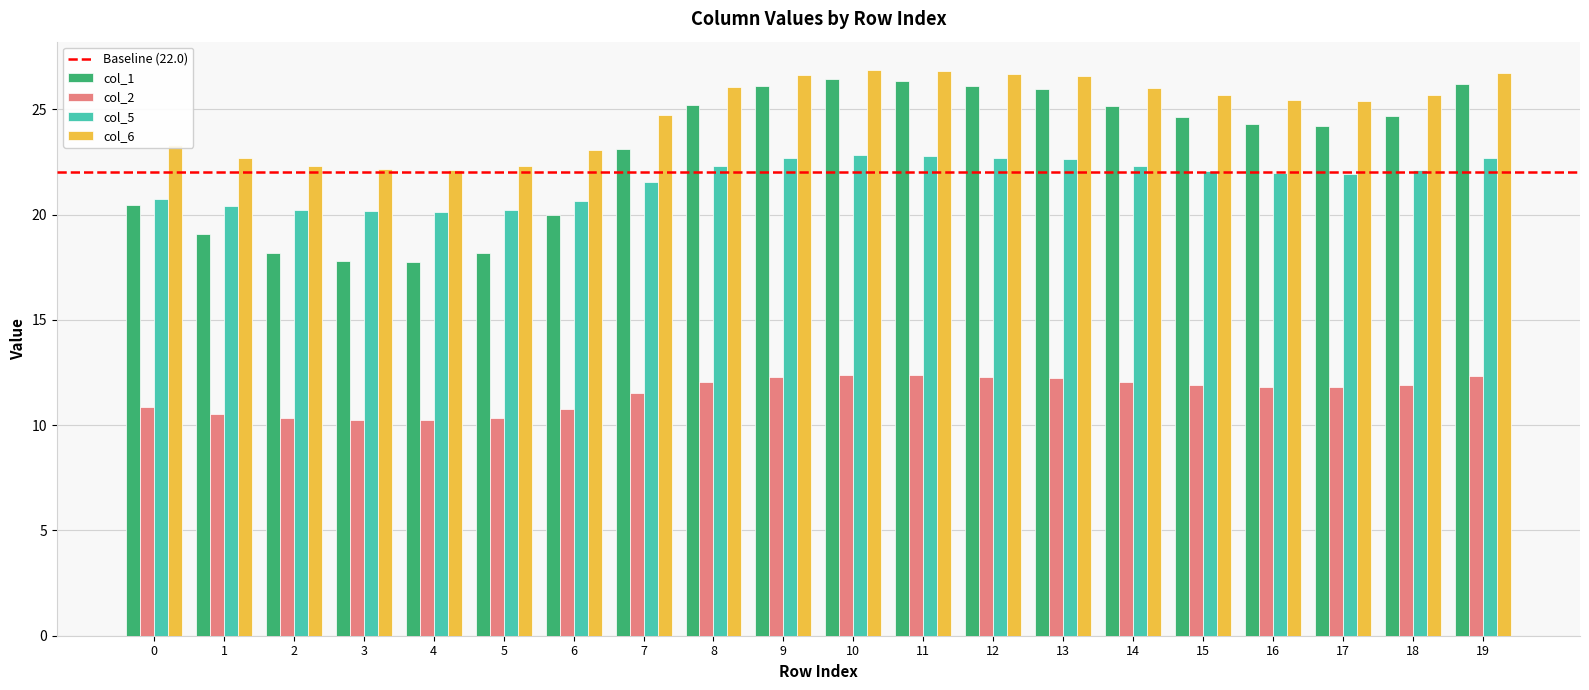

Is it true that col_6 equals 22.3 at 5?

True